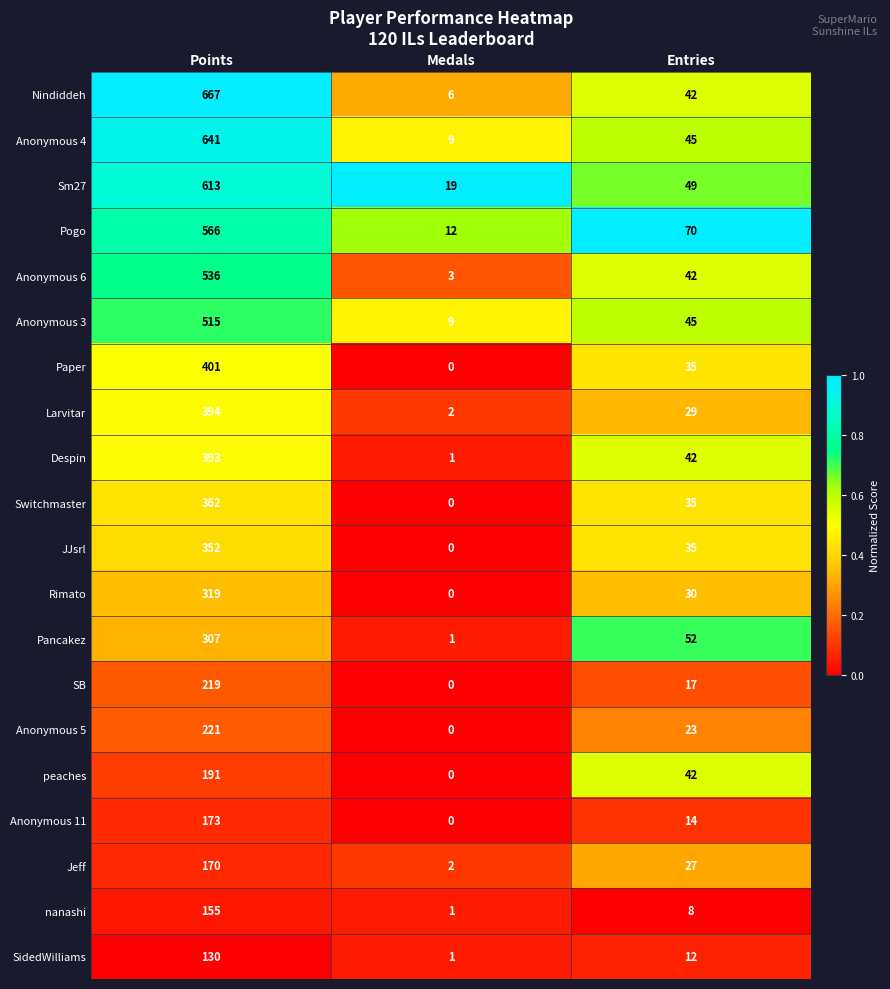

What is the difference between the Larvitar values at Points and Entries?

365